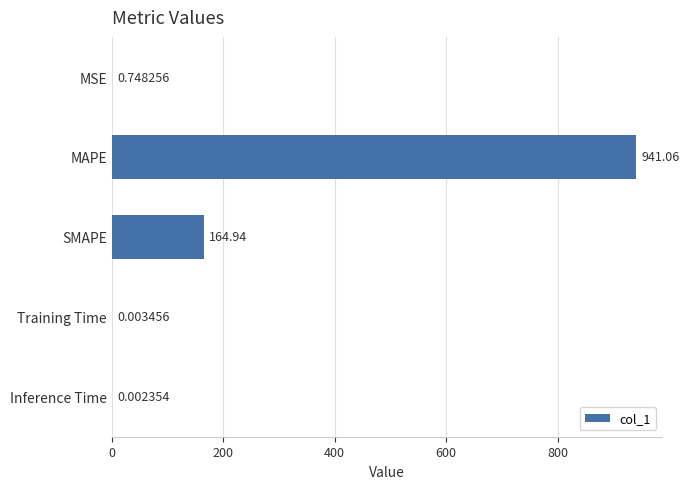

What is the sum of all values?

1106.8